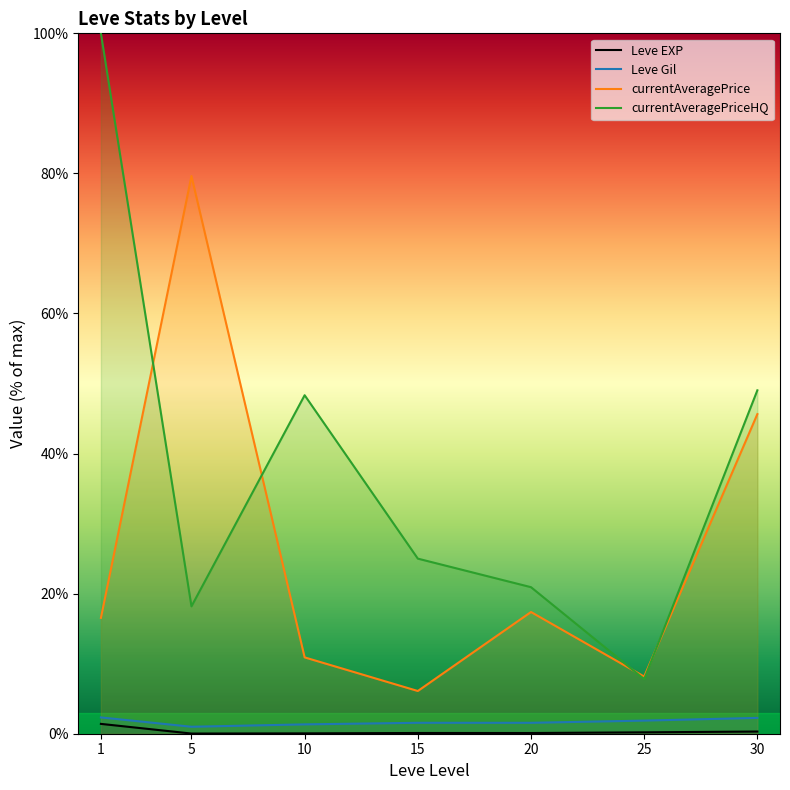

The Leve EXP series shows 0.2 at 20. True or false?

False